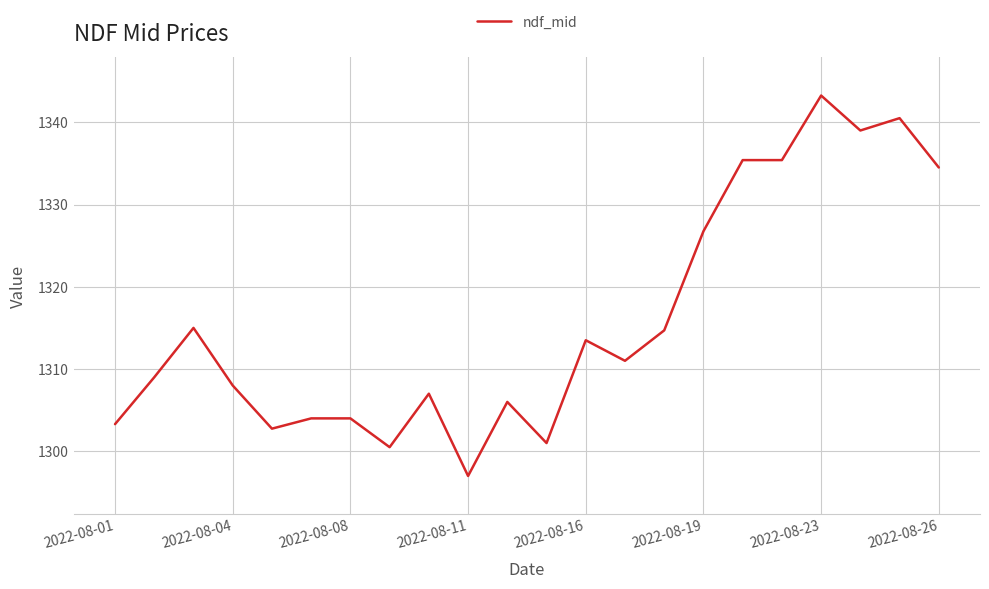

What is the minimum value shown in the chart?

1297.0